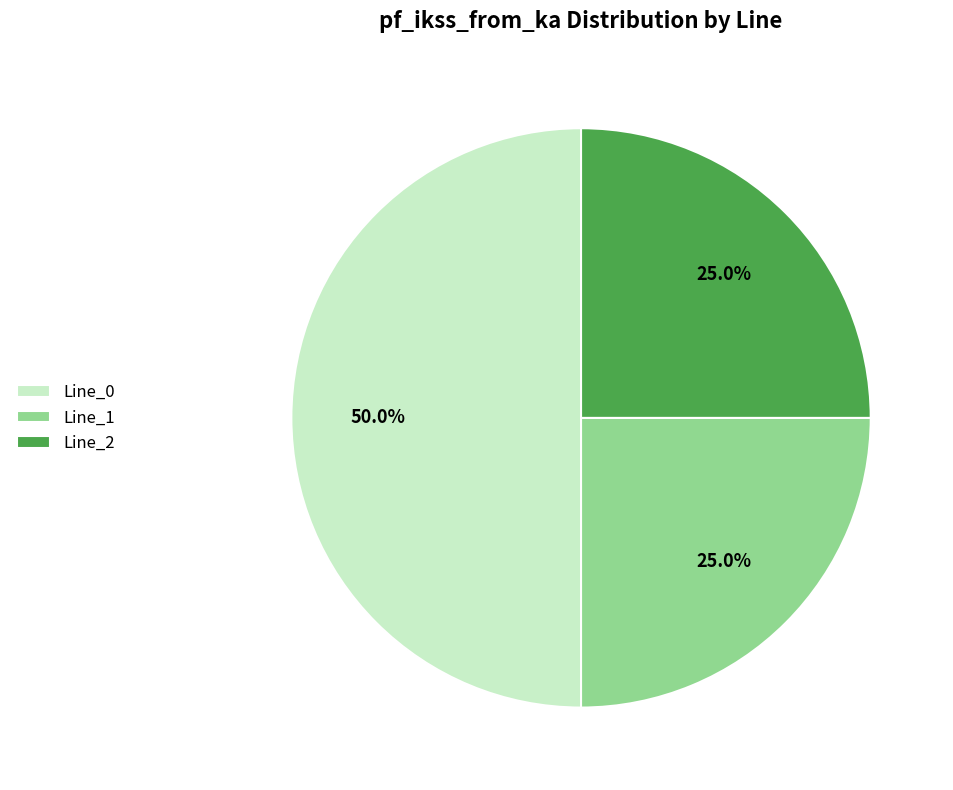

Which slice is the largest?

Line_0